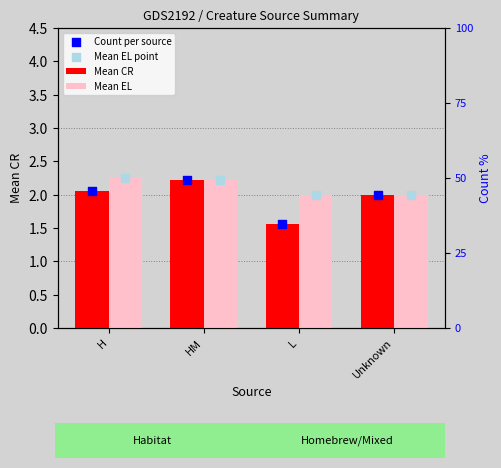

Which series reaches the minimum Y coordinate?

Mean CR